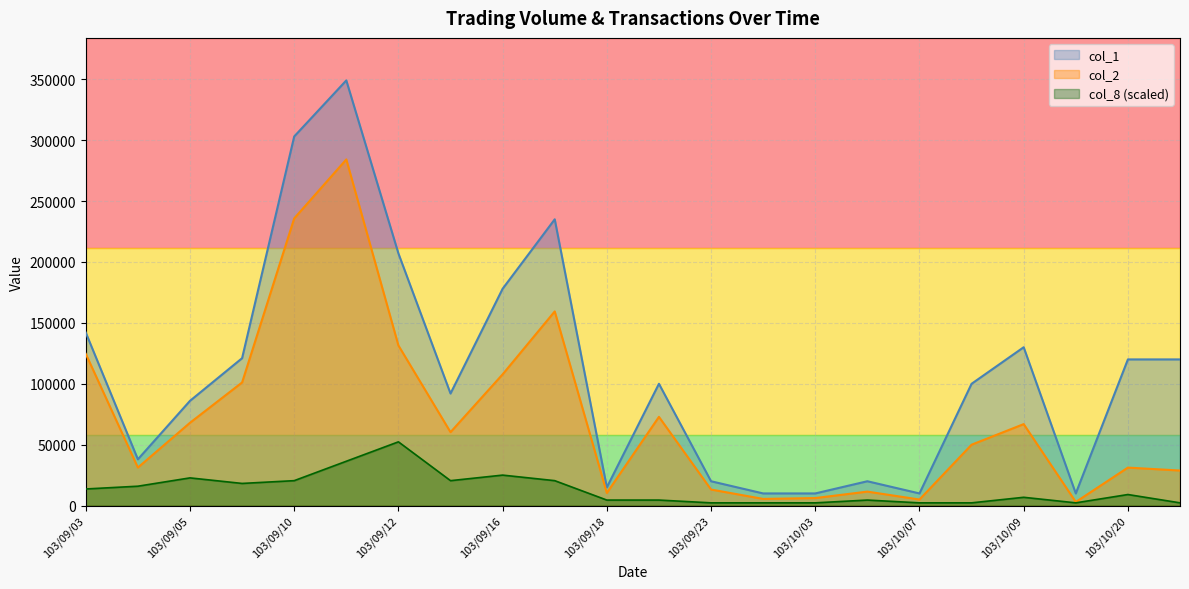

What is the sum of all col_1 values?

2416000.0